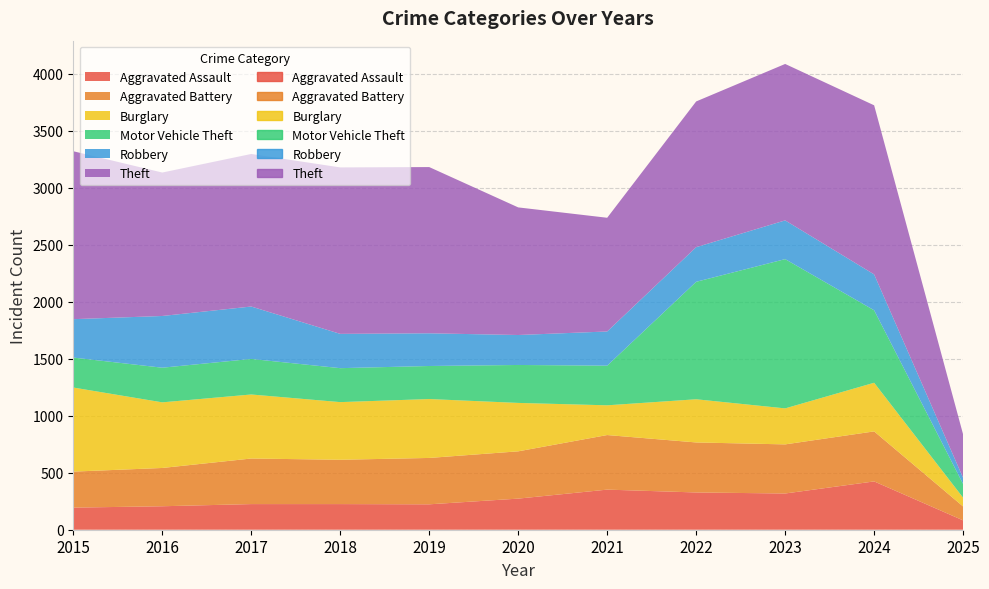

Which category has the highest value in the Aggravated Assault series?

2024